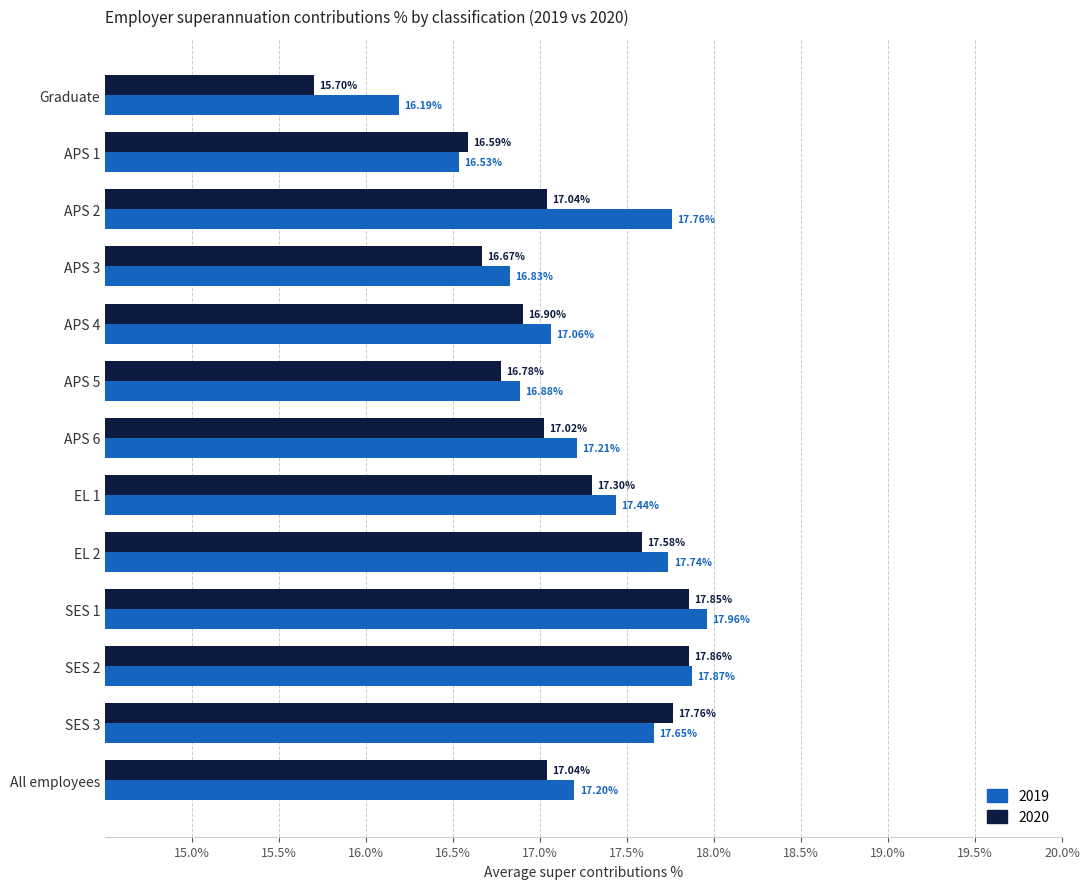

List the labels in order of 2019 value, smallest first.

Graduate, APS 1, APS 3, APS 5, APS 4, All employees, APS 6, EL 1, SES 3, EL 2, APS 2, SES 2, SES 1